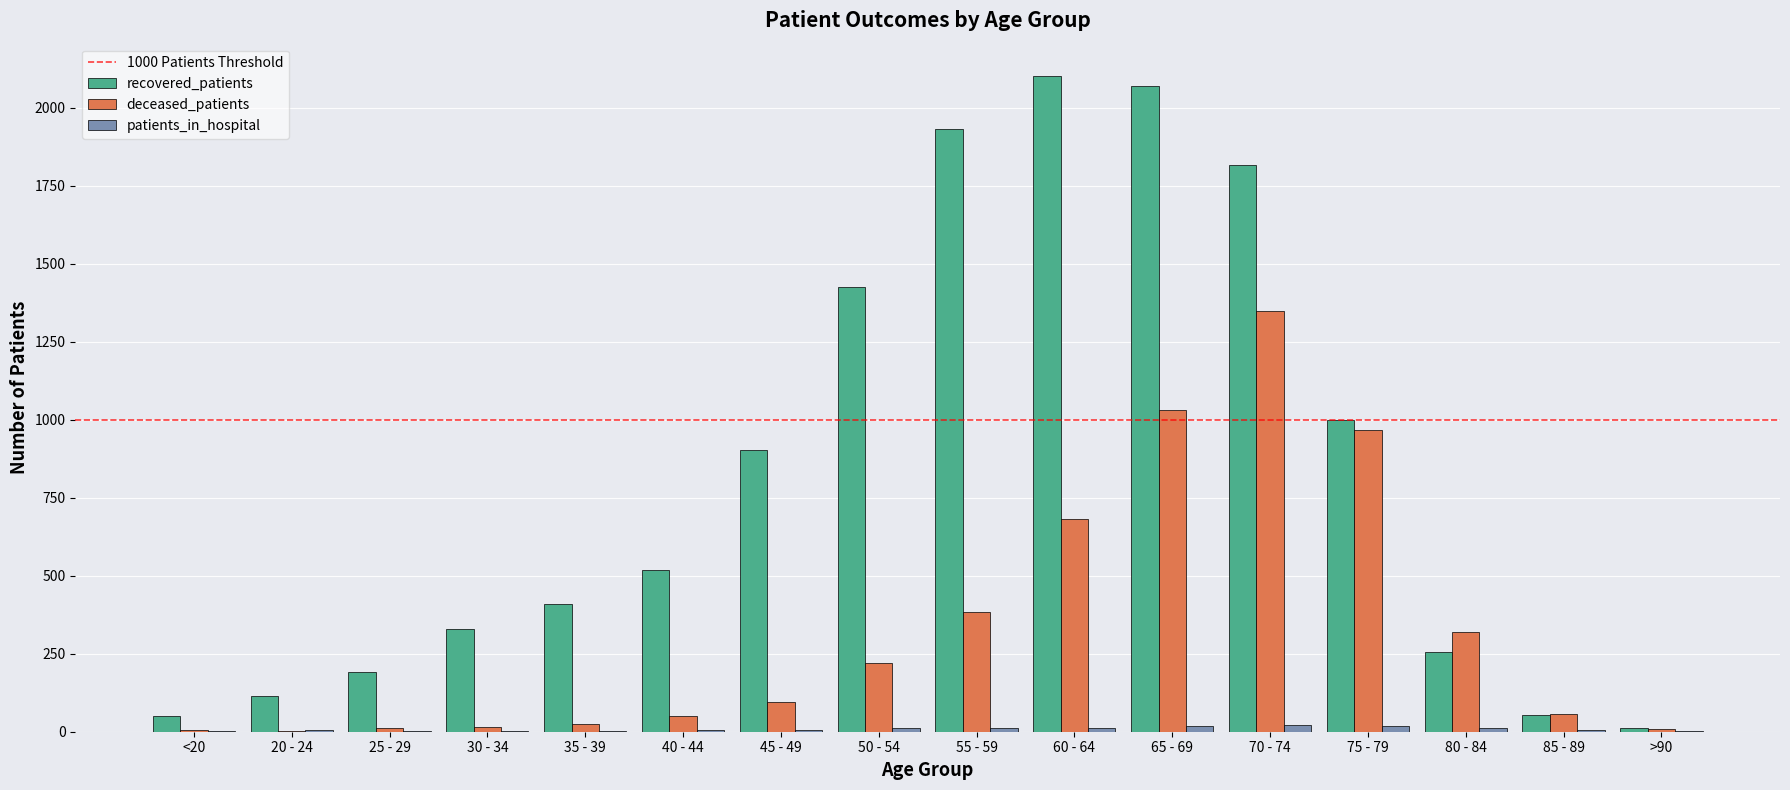

Which series has the largest total across all categories?

recovered_patients